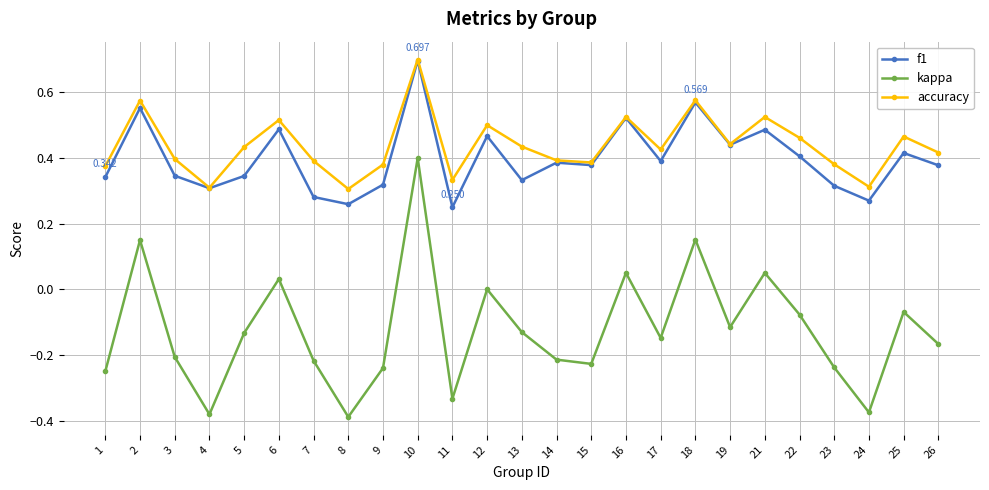

The value of accuracy at 8 is 0.3. True or false?

True